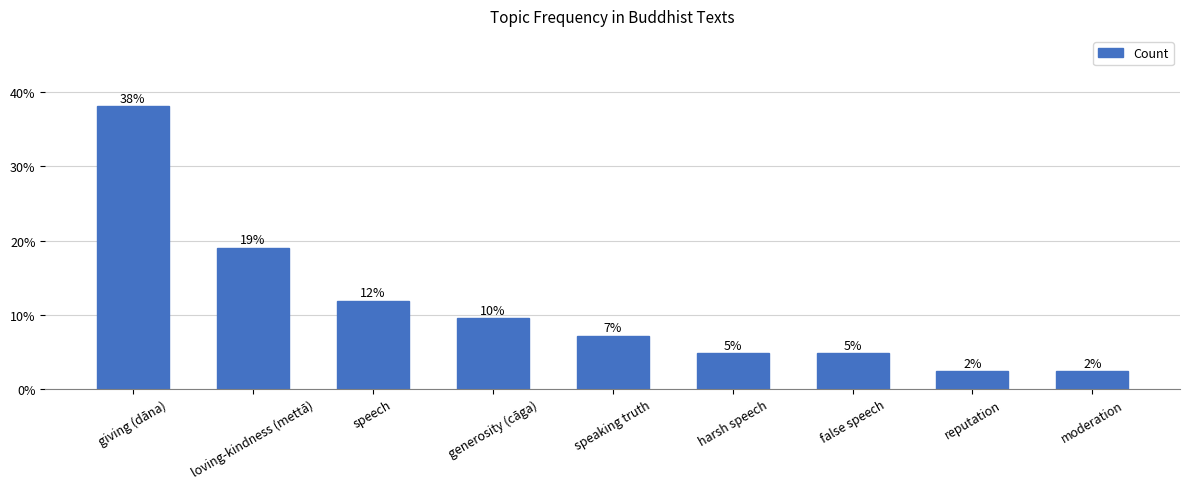

What is the label of the 5th bar from the left?

speaking truth